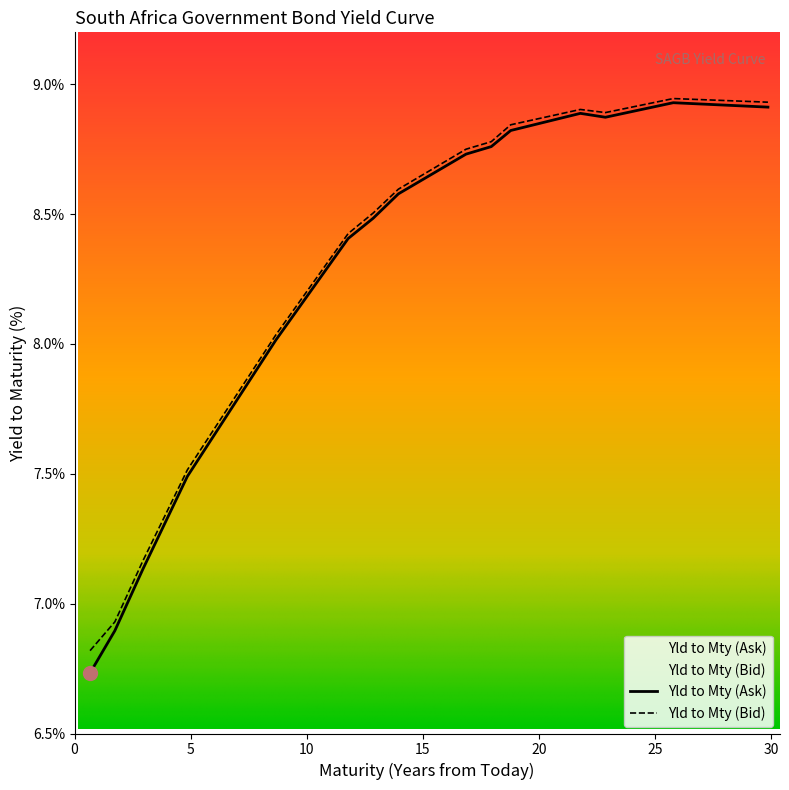

How many interior local valleys does the Yld to Mty (Bid) series have?

1